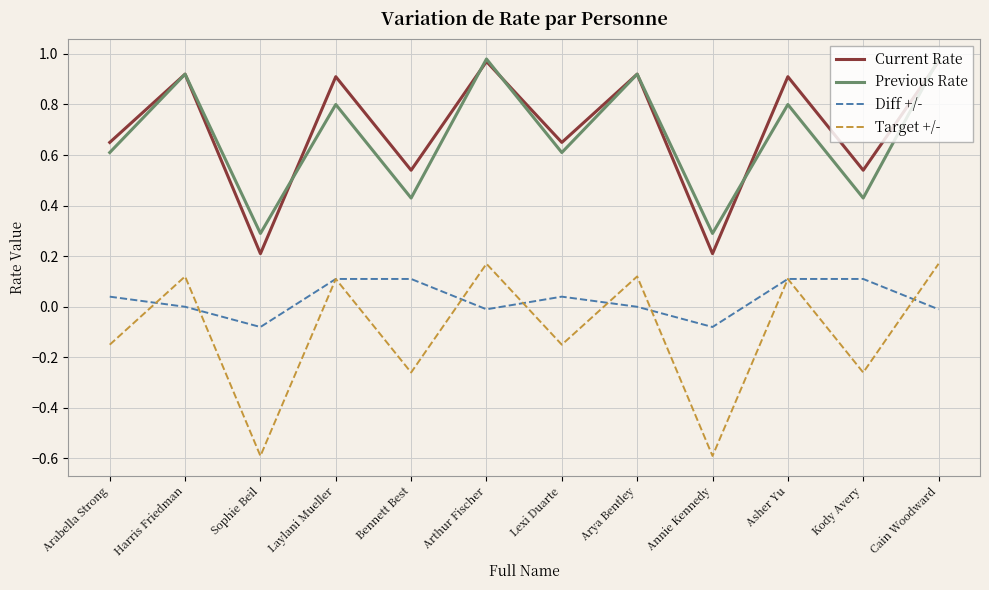

The value of Previous Rate at Asher Yu is 1.1. True or false?

False